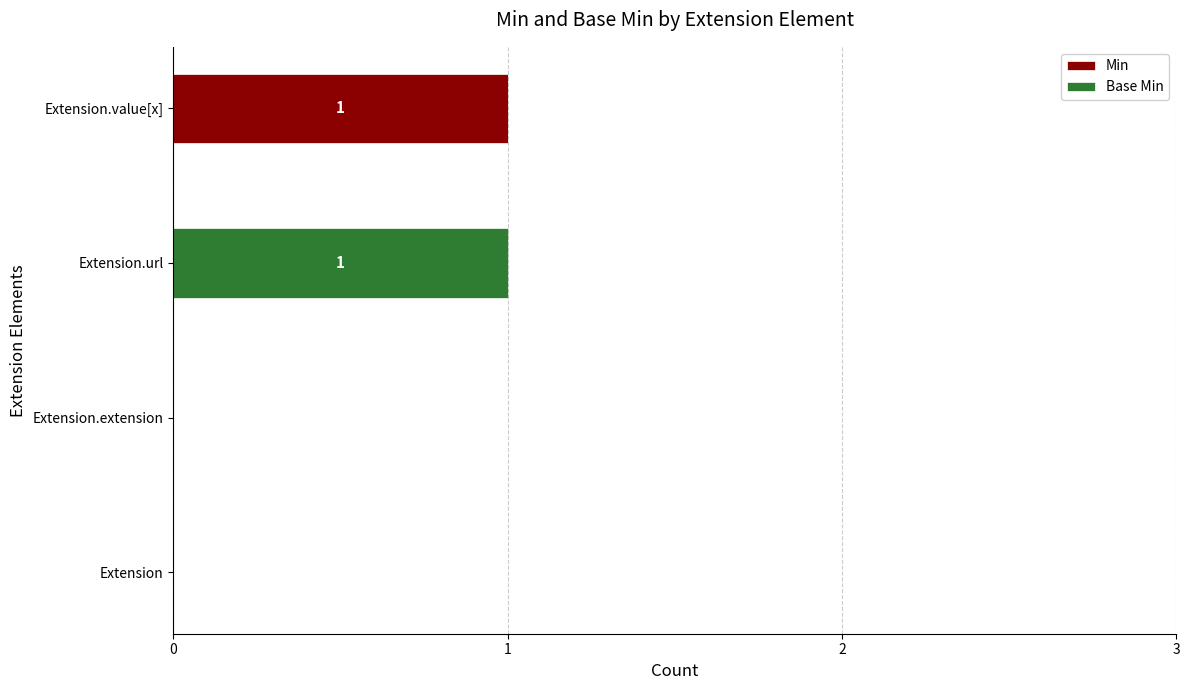

The value of Min at Extension.url is 0. True or false?

True